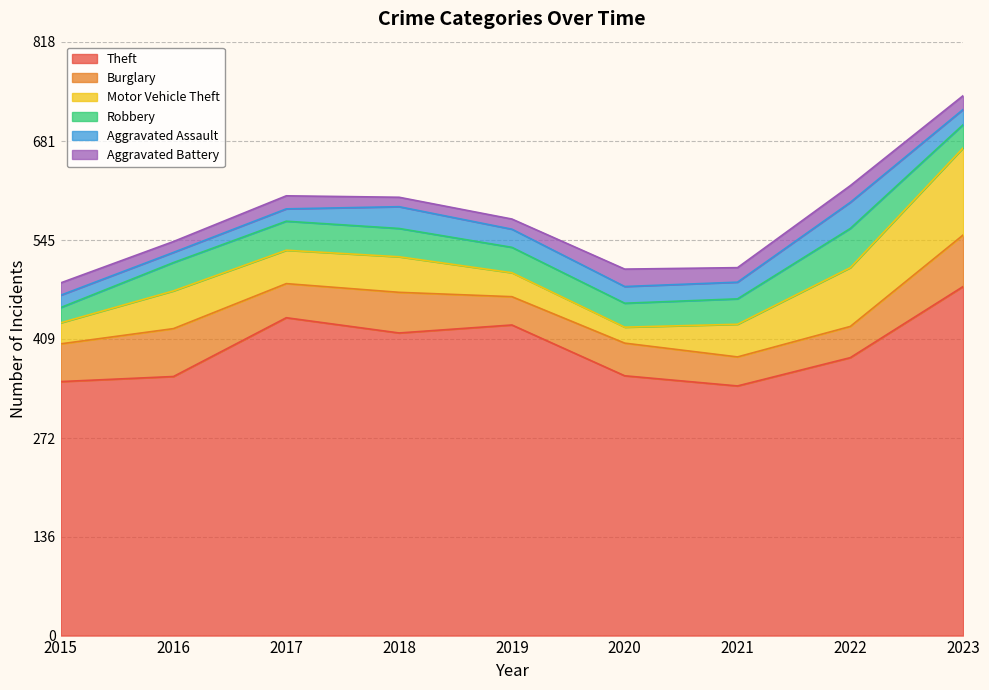

Reading left to right, transcribe all the data shown in this chart.

Theft: 350	357	438	417	428	358	344	383	481
Burglary: 52	66	47	56	39	45	40	43	71
Motor Vehicle Theft: 29	52	46	49	33	22	45	81	120
Robbery: 21	39	40	39	35	33	35	54	32
Aggravated Assault: 17	14	17	30	25	23	23	36	21
Aggravated Battery: 17	15	18	13	14	24	20	23	19